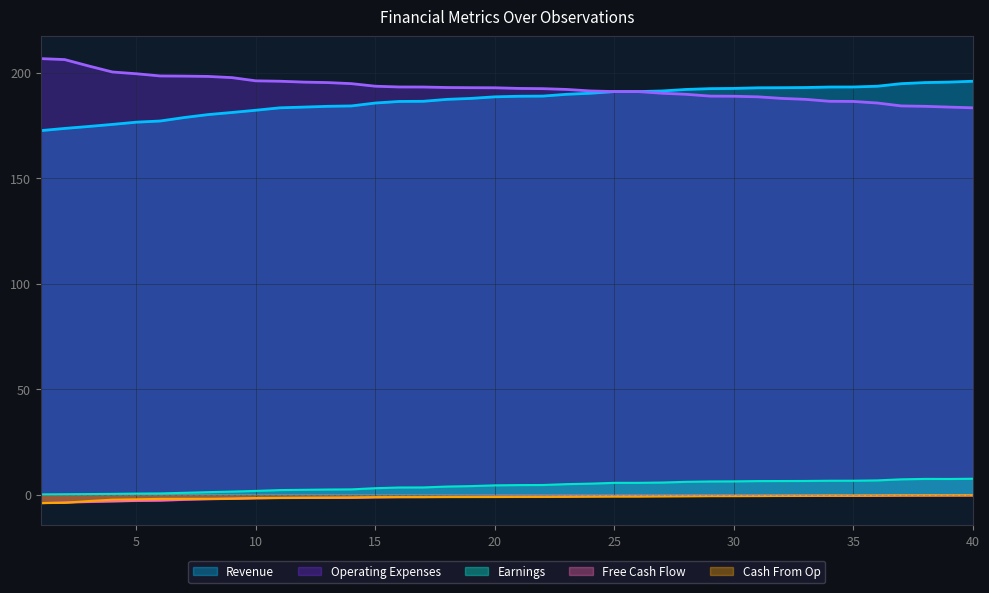

Rank the series at 11 from highest to lowest value.

Operating Expenses, Revenue, Earnings, Cash From Op, Free Cash Flow